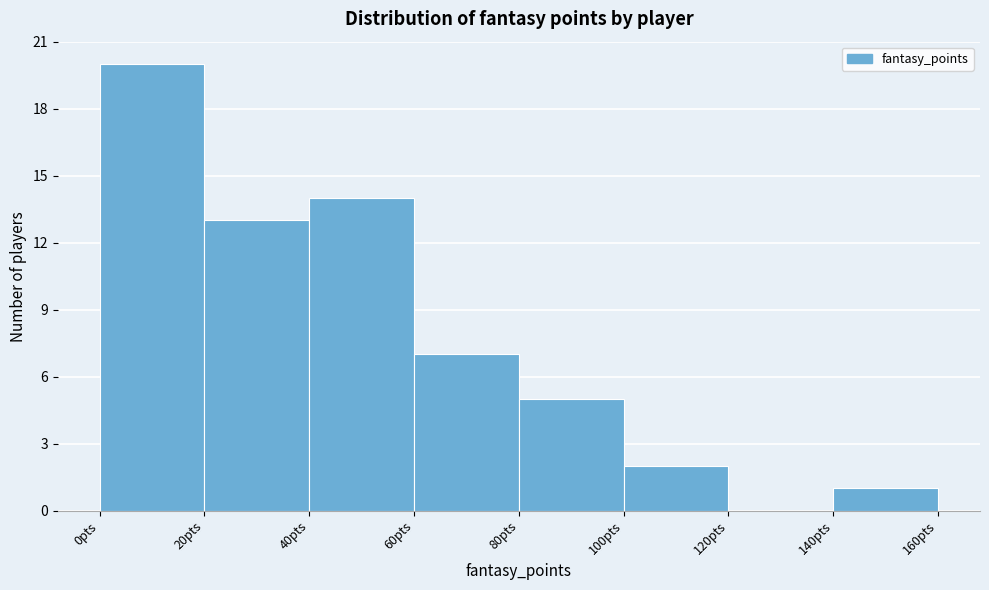

Reading left to right, transcribe this chart: for each bar, give the range it covers on the x-axis and its height. The values are not printed on the chart, so give them approximately, as read against the axis.

0 to 20: 20
20 to 40: 13
40 to 60: 14
60 to 80: 7
80 to 100: 5
100 to 120: 2
120 to 140: 0
140 to 160: 1